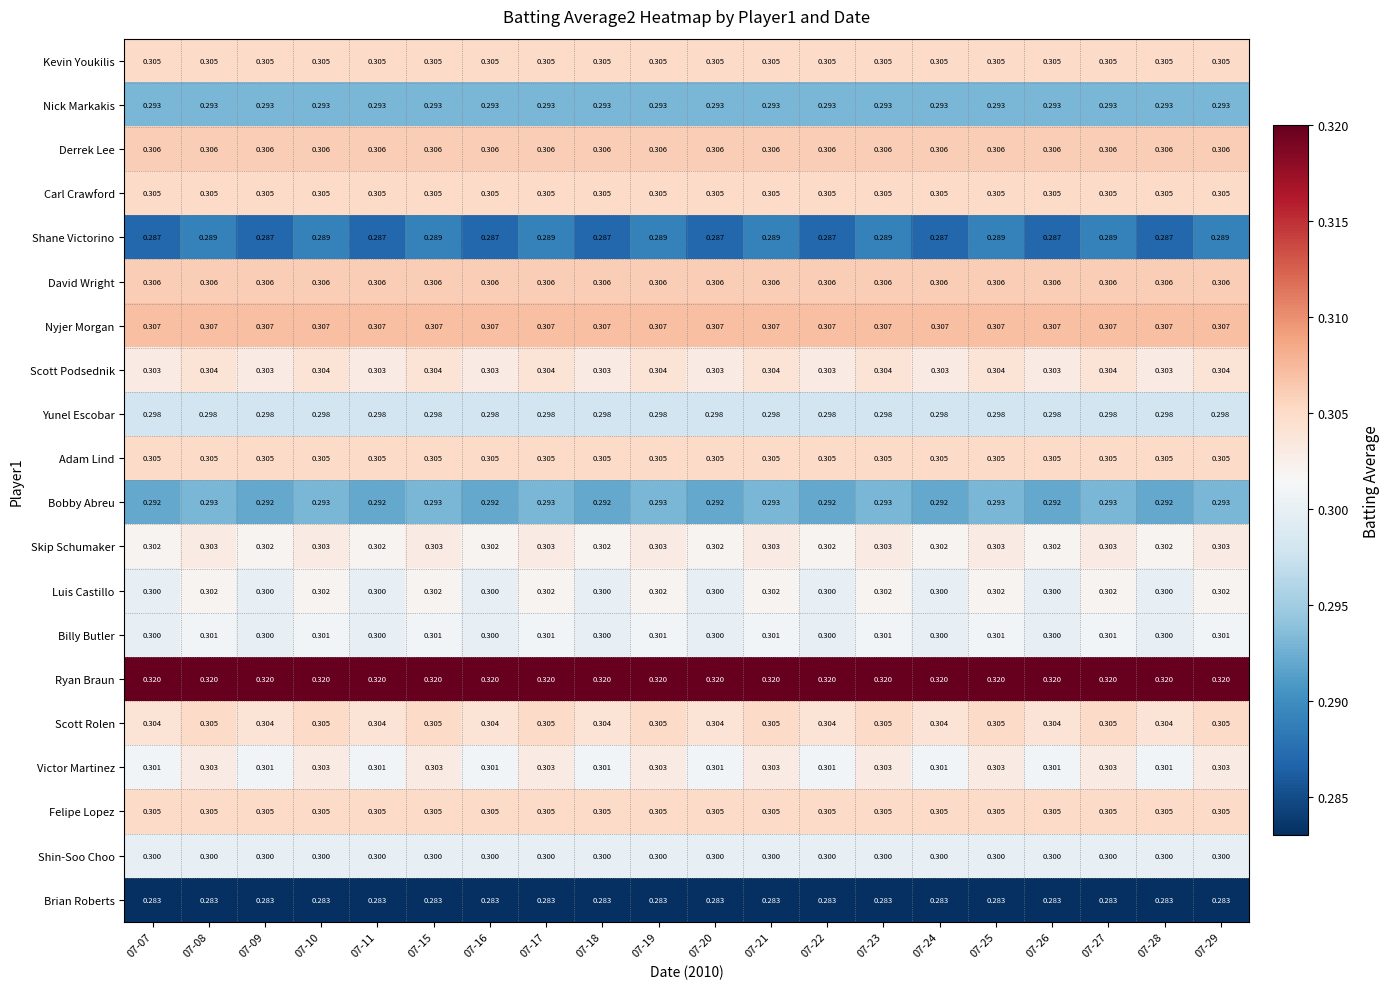

Is the value of Luis Castillo at 07-07 greater than the value of Bobby Abreu at 07-09?

Yes